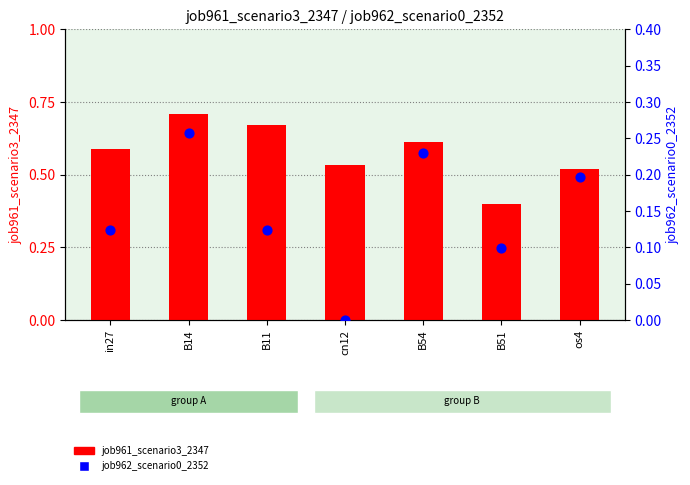

Is the value of job962_scenario0_2352 at B14 greater than the value of job961_scenario3_2347 at B51?

No